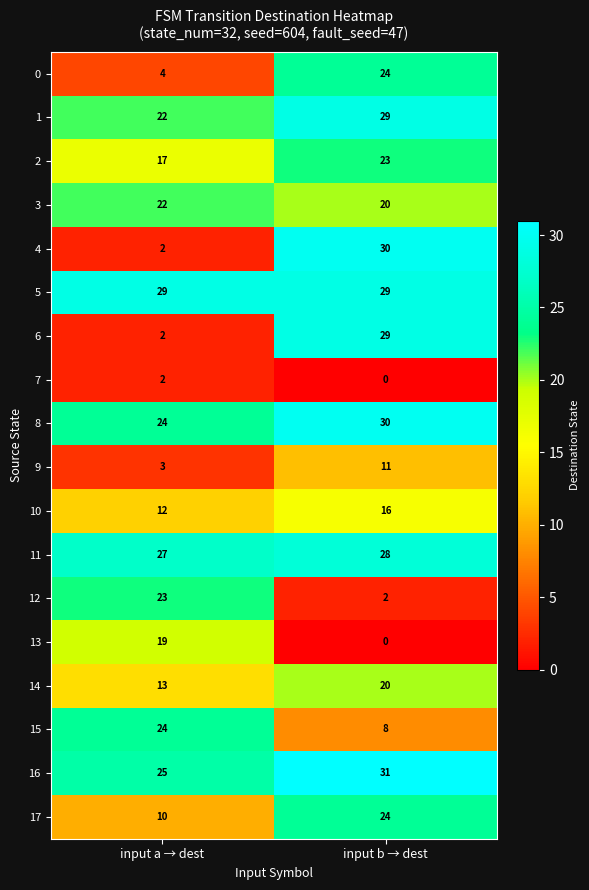

Read the 0 value at input a → dest.

4